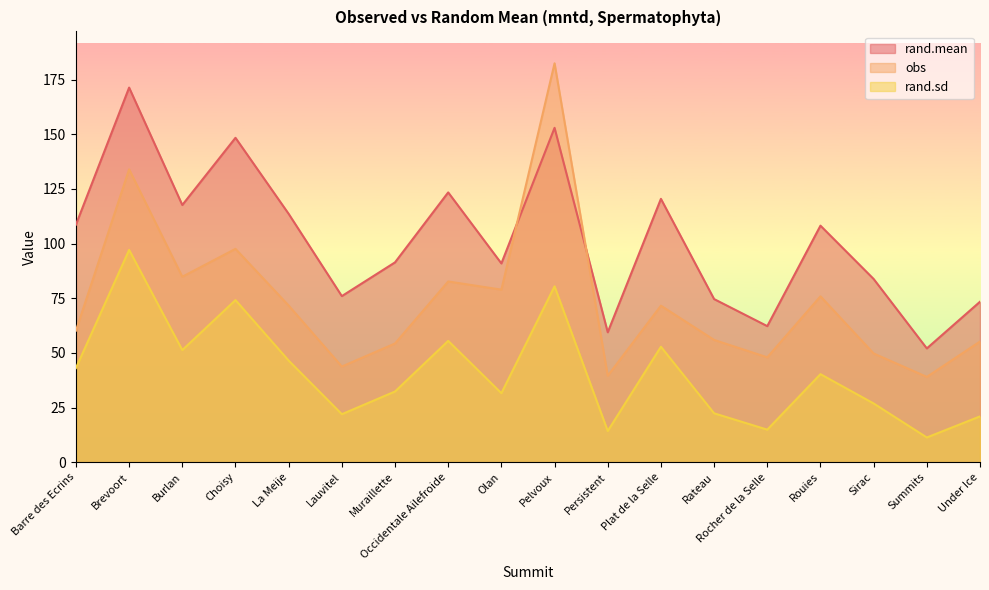

Read the rand.sd value at Summits.

11.3